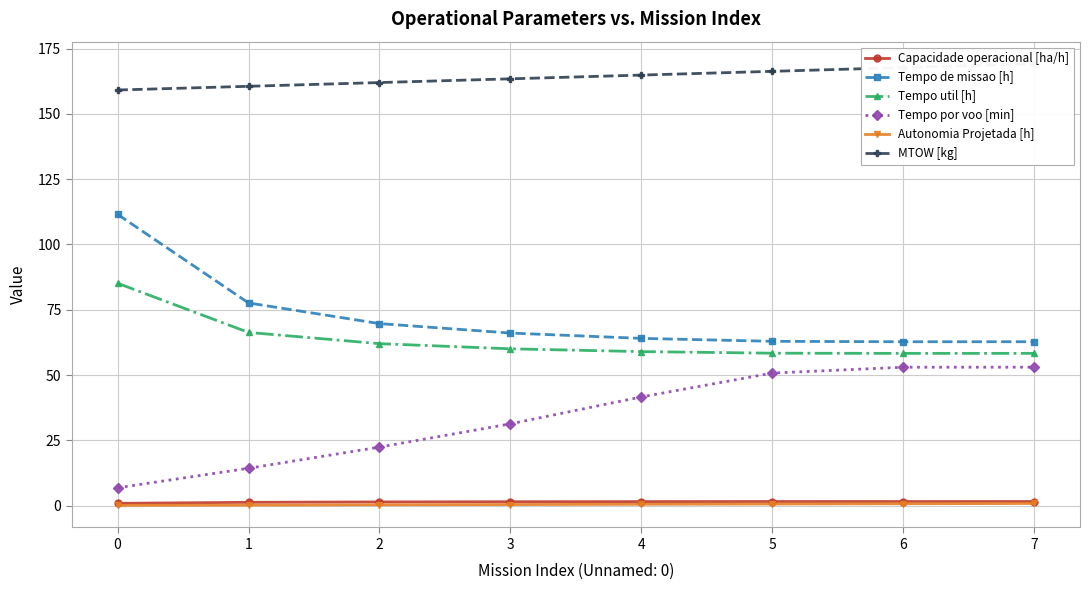

What is the average value of the Tempo por voo [min] series?

34.2